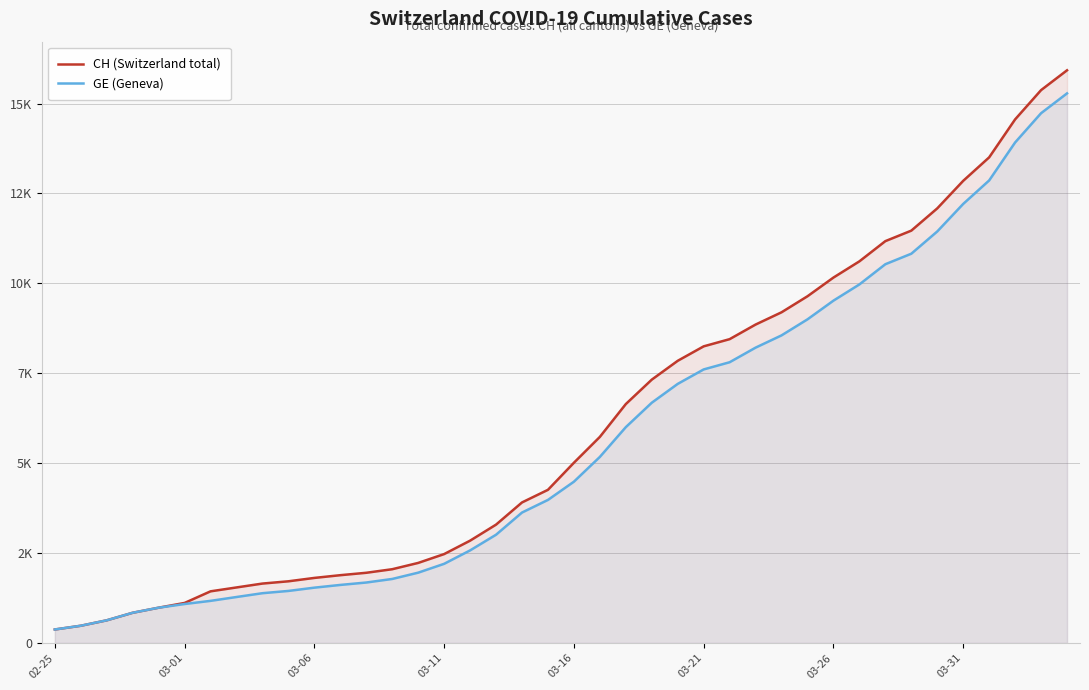

What is the difference between the second highest and second lowest values in the GE (Geneva) series?

14254